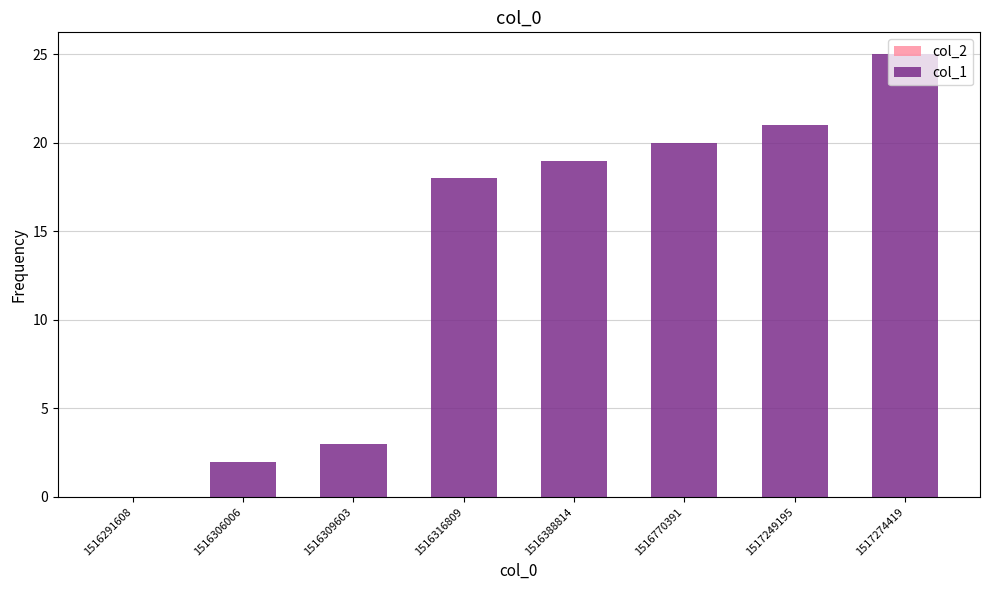

What is the sum of the values at 1516388814 and 1517274419?

44